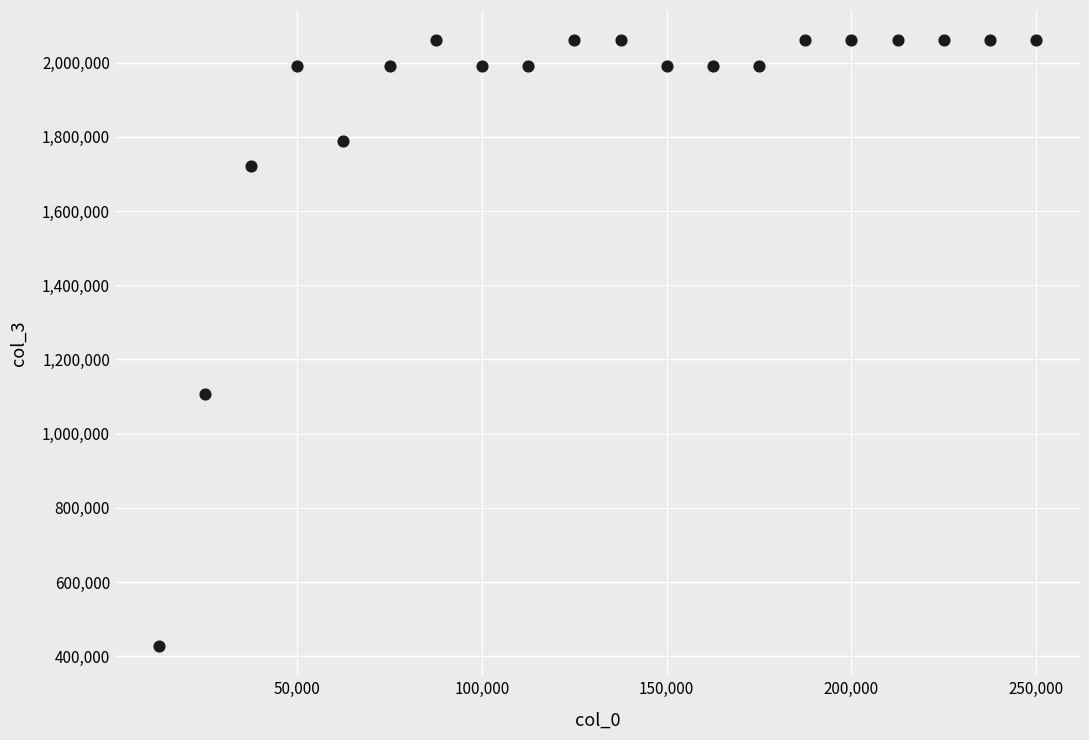

What Y value in the scatter plot is closest to 1244000?

1108000